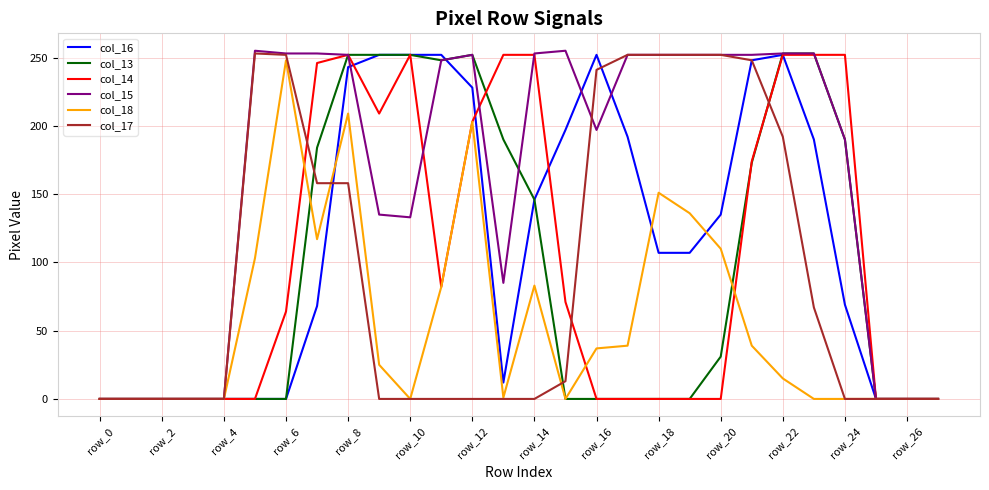

At which category is the sum across all series the highest?

row_8